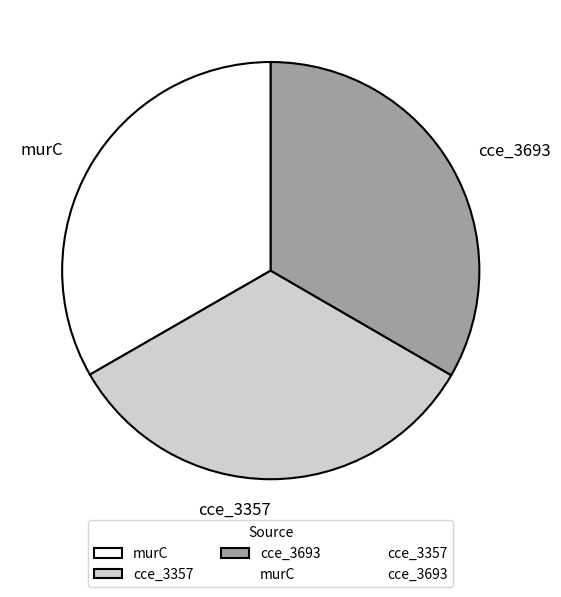

True or false: cce_3693 accounts for 33% of the total.

True